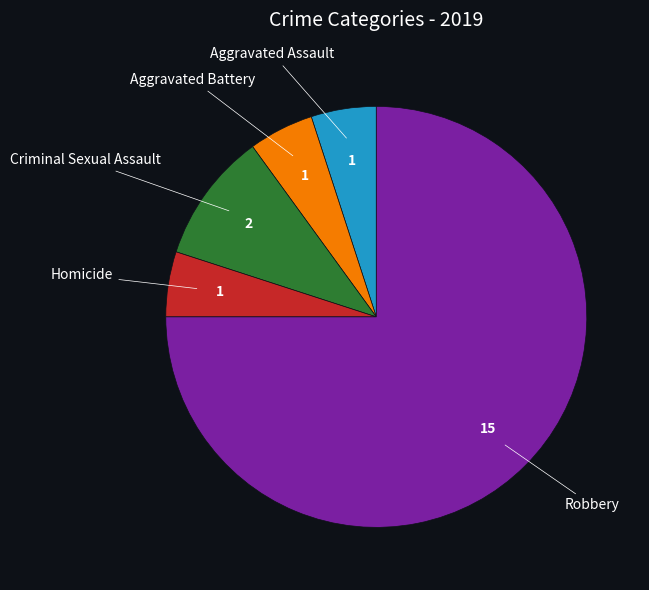

Is there a majority slice in this chart?

Yes